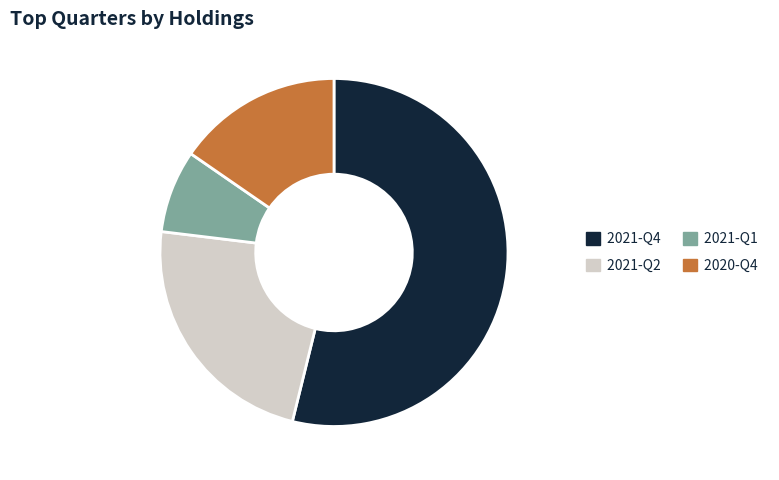

Which category has the biggest portion of the pie?

2021-Q4